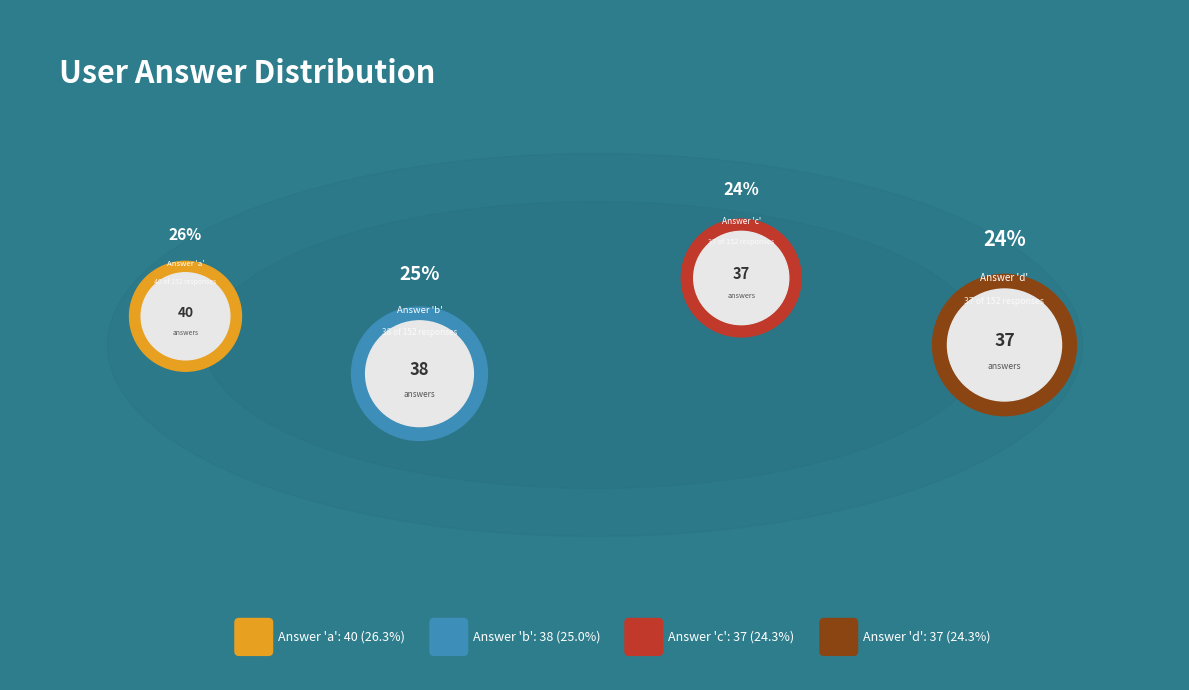

Rank the categories by value from lowest to highest.

c, d, b, a